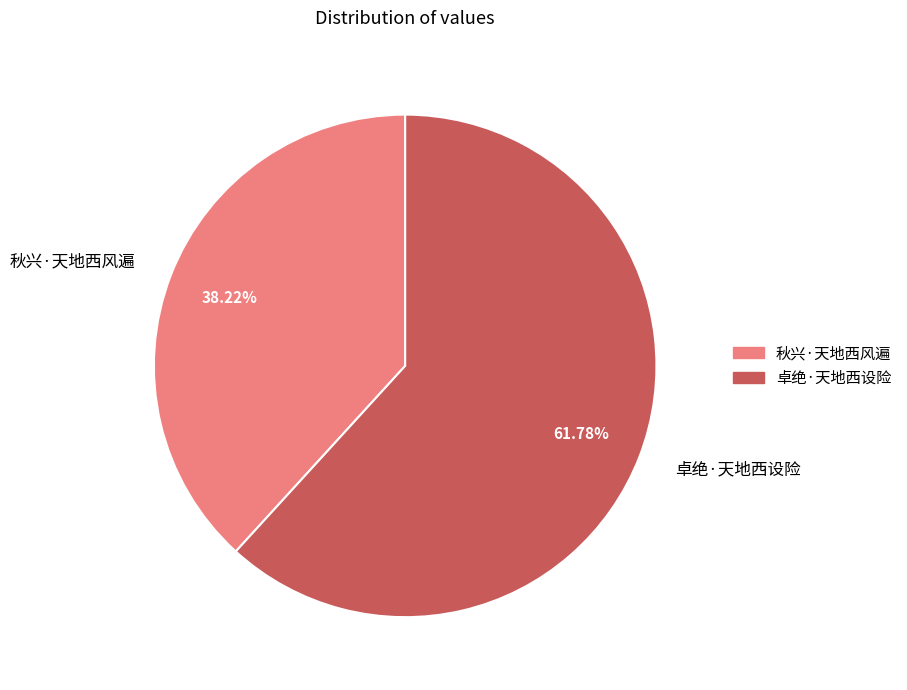

Between 卓绝·天地西设险 and 秋兴·天地西风遍, which is larger?

卓绝·天地西设险